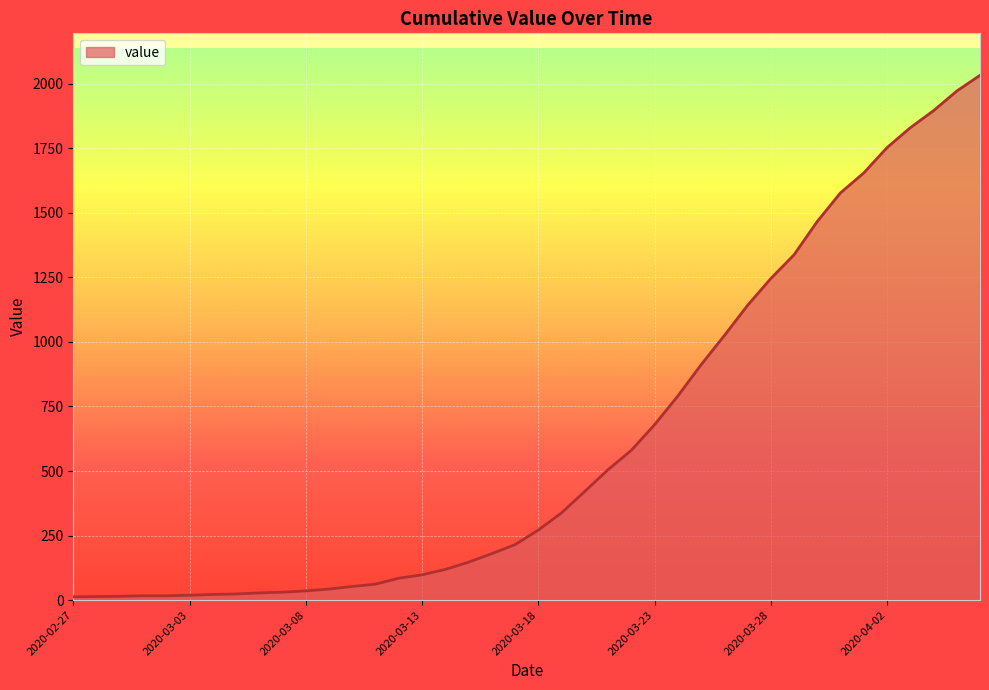

What is the maximum value shown in the chart?

2032